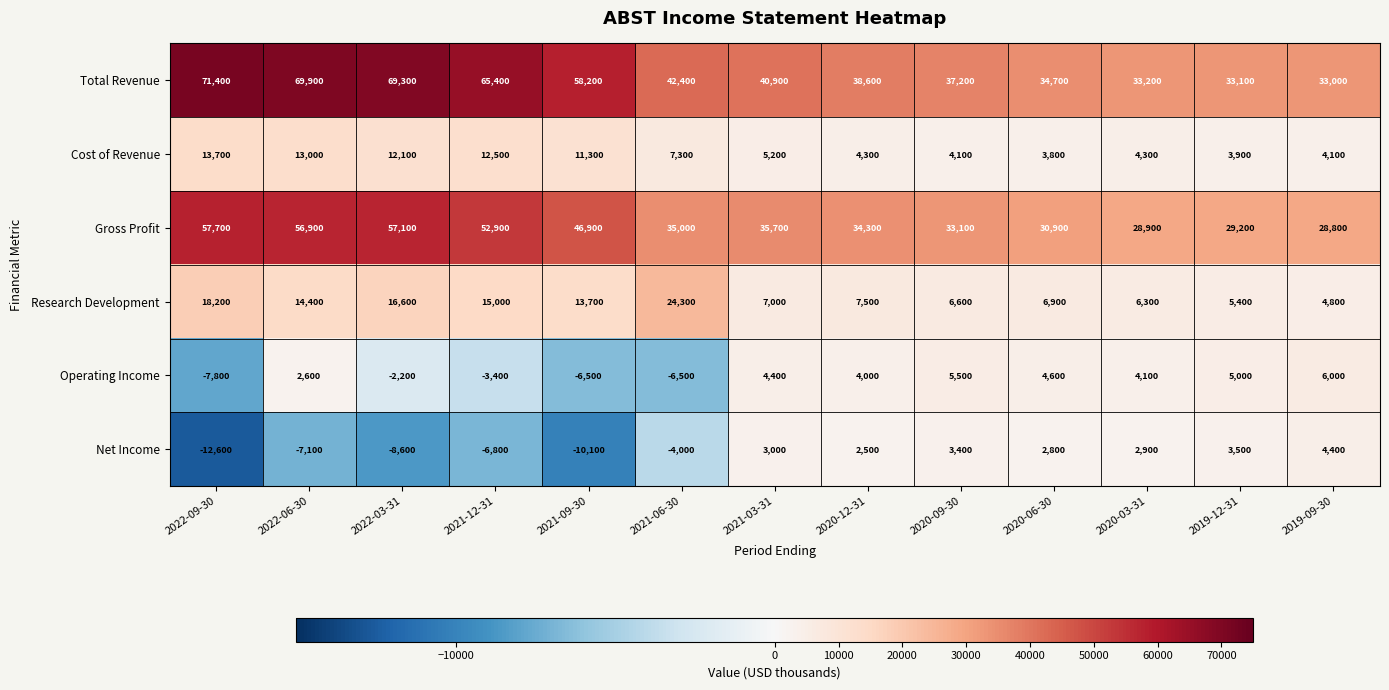

At which label is Gross Profit closest to 43250?

2021-09-30